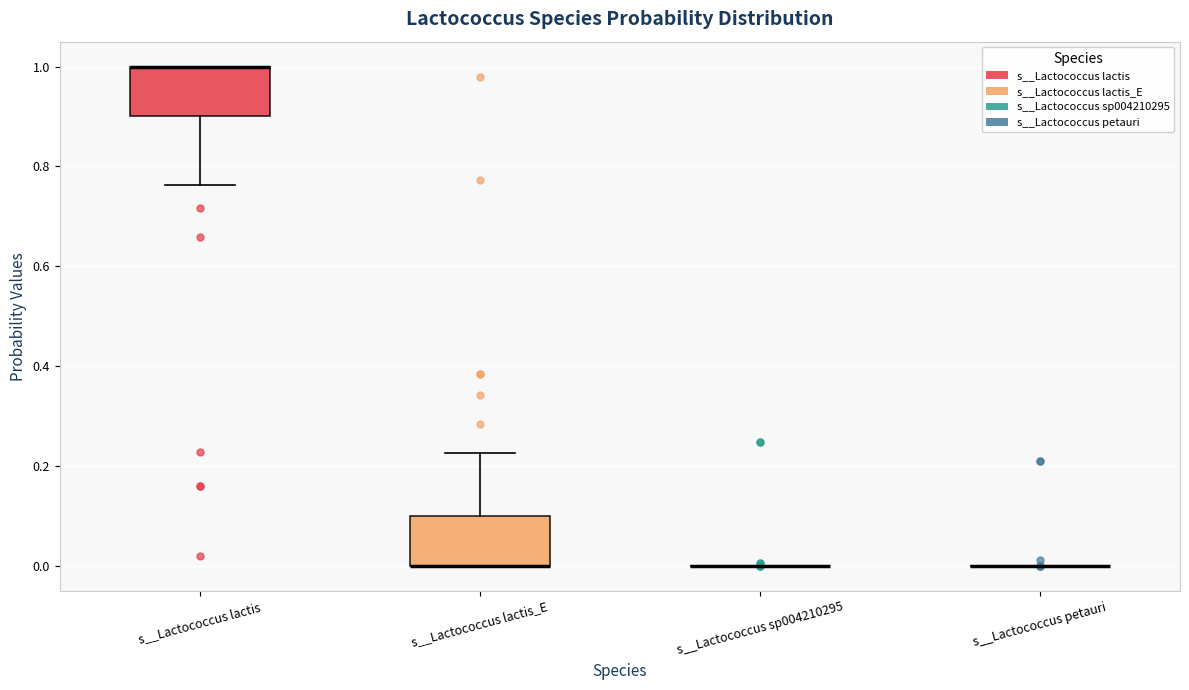

Reading left to right, transcribe this box plot: for each box, give where its median line is, the range the box spans, and where its two whiskers end, as read against the y-axis. The values are not printed on the chart, so give them approximately, as read against the axis.

s__Lactococcus lactis: median 1.00 (drawn on the box's upper edge), box 0.90 to 1.00, whiskers 0.76 to 1.00
s__Lactococcus lactis_E: median 0.00 (drawn on the box's lower edge), box 0.00 to 0.10, whiskers 0.00 to 0.22
s__Lactococcus sp004210295: box collapsed to a line at 0.00, whiskers 0.00 to 0.00
s__Lactococcus petauri: box collapsed to a line at 0.00, whiskers 0.00 to 0.00